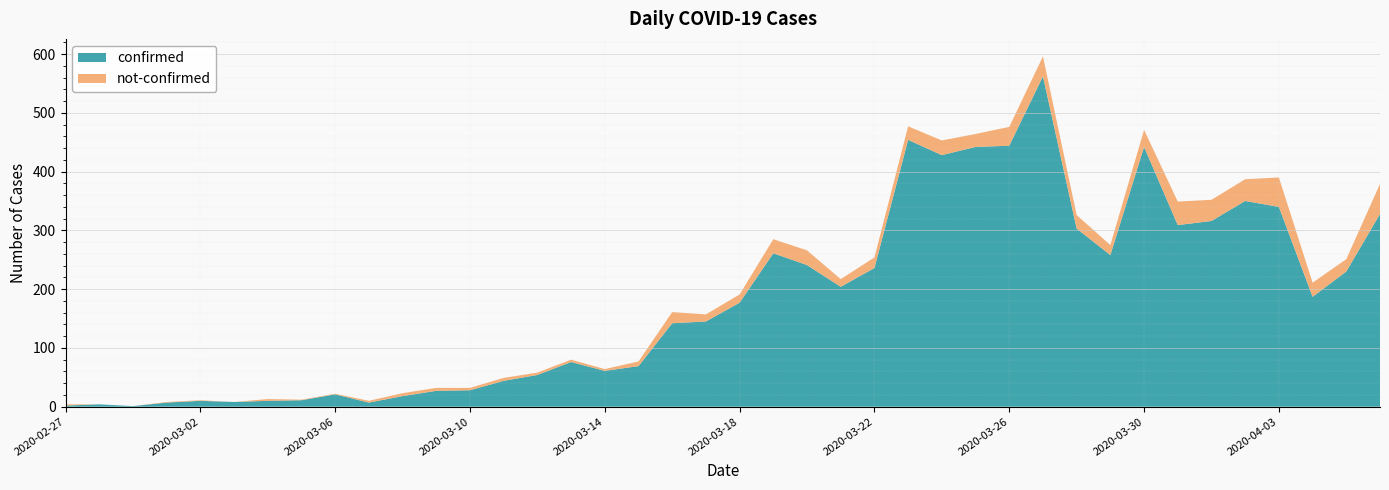

Reading left to right, extract all data points from this chart.

confirmed: 2	4	1	7	10	8	10	11	21	7	18	27	28	44	54	76	61	69	142	145	177	261	241	204	236	454	428	442	444	562	303	258	442	309	316	350	340	187	230	328
not-confirmed: 2	0	0	1	1	0	3	1	1	3	5	5	4	5	4	4	3	8	19	12	14	24	25	13	18	23	25	22	32	34	23	17	29	40	36	37	50	24	21	51